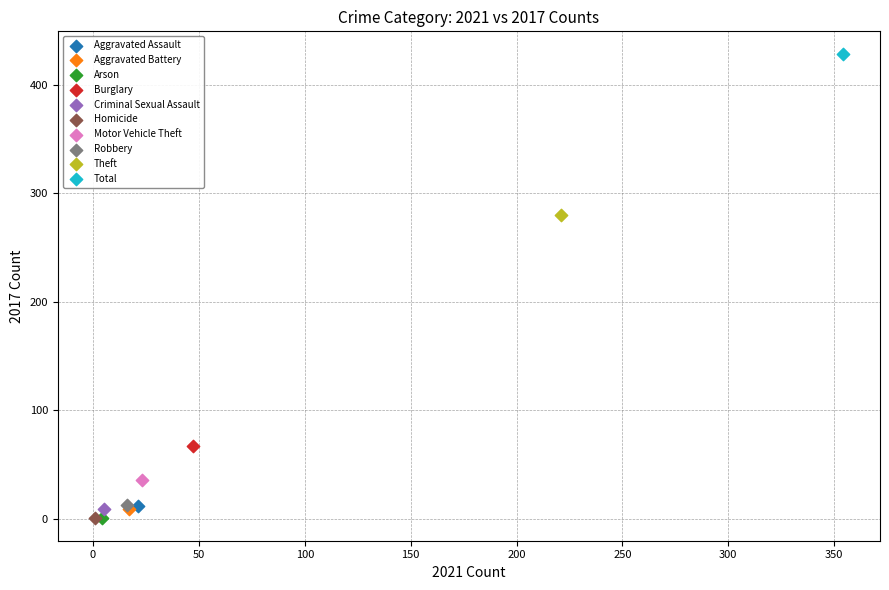

What are all the series names shown in the legend?

Aggravated Assault, Aggravated Battery, Arson, Burglary, Criminal Sexual Assault, Homicide, Motor Vehicle Theft, Robbery, Theft, Total